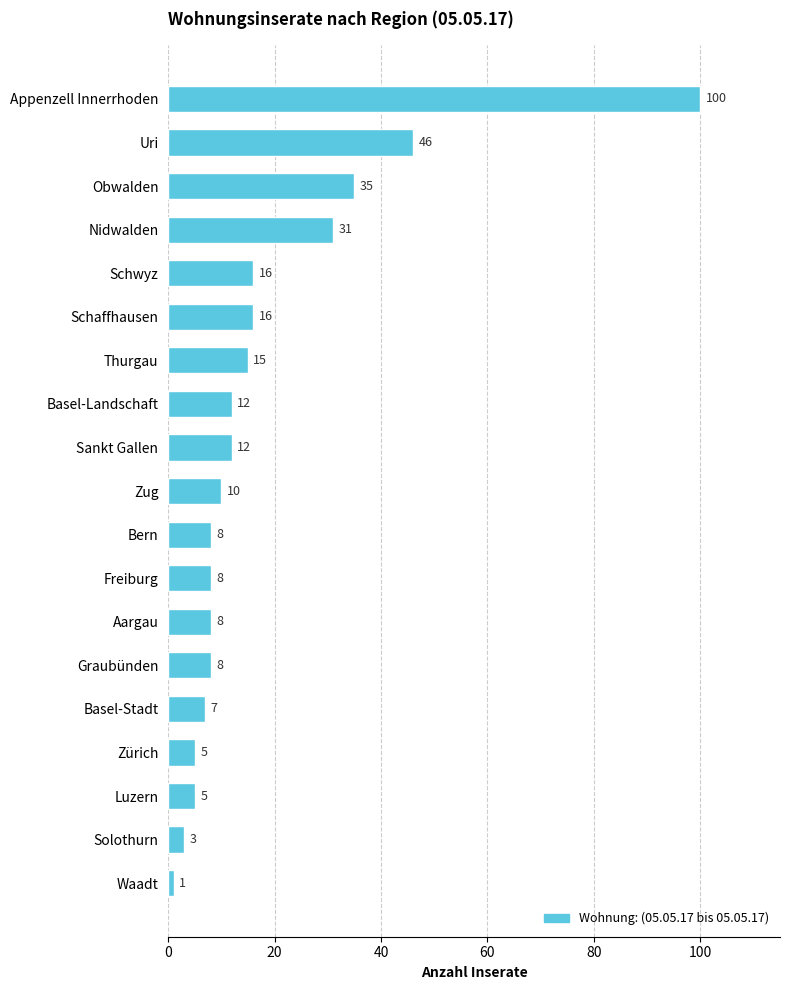

Approximately how many times larger is the value at Schwyz compared to Freiburg?

2.0